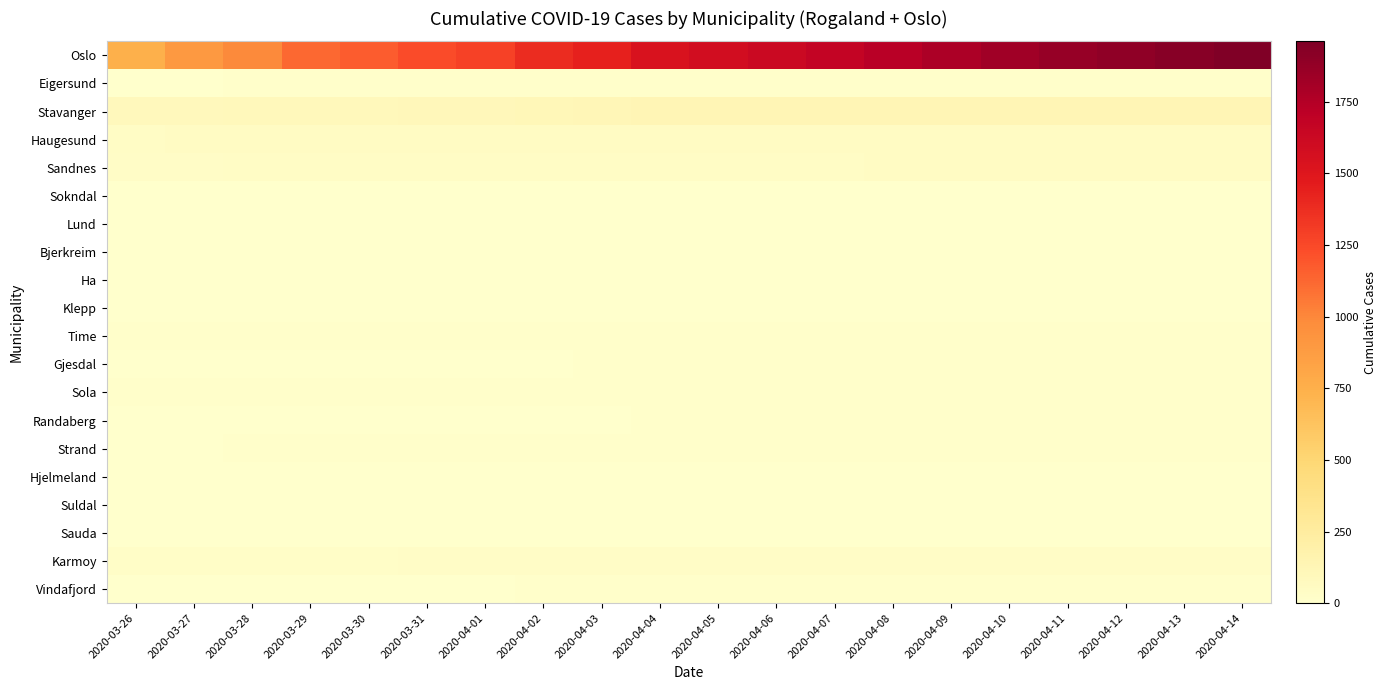

Rank the series by their maximum value, from lowest to highest.

Lund, Bjerkreim, Hjelmeland, Suldal, Sokndal, Sauda, Ha, Klepp, Randaberg, Vindafjord, Time, Gjesdal, Sola, Strand, Eigersund, Karmoy, Sandnes, Haugesund, Stavanger, Oslo